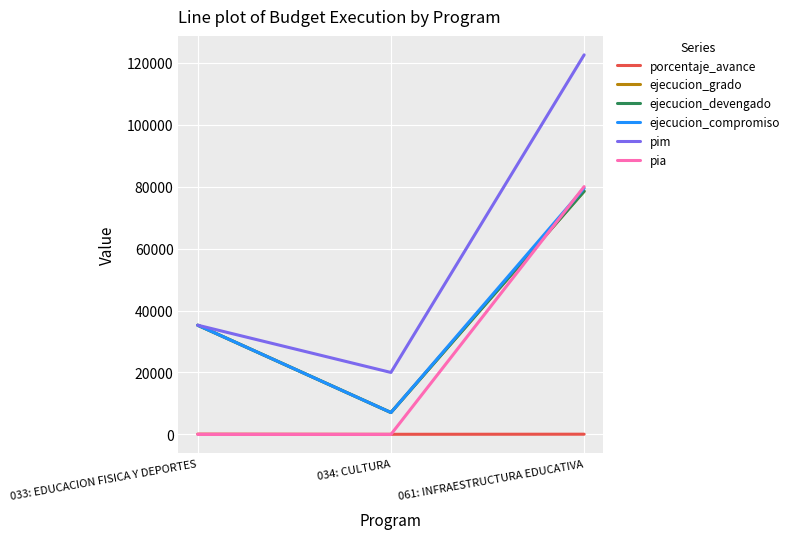

True or false: pim has a value of 35462.8 at 034: CULTURA.

False